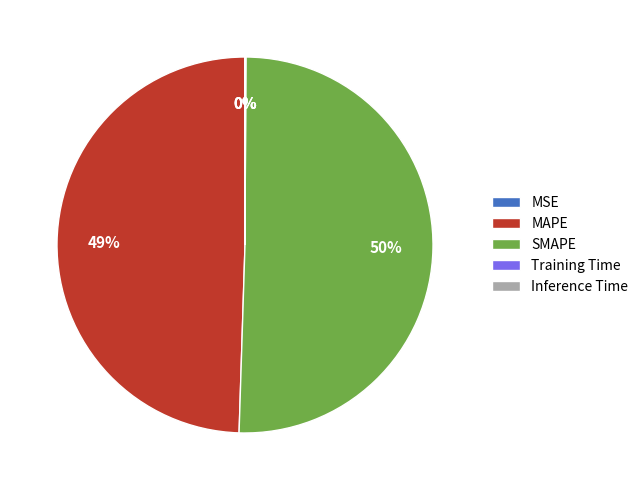

Which category accounts for the majority?

SMAPE